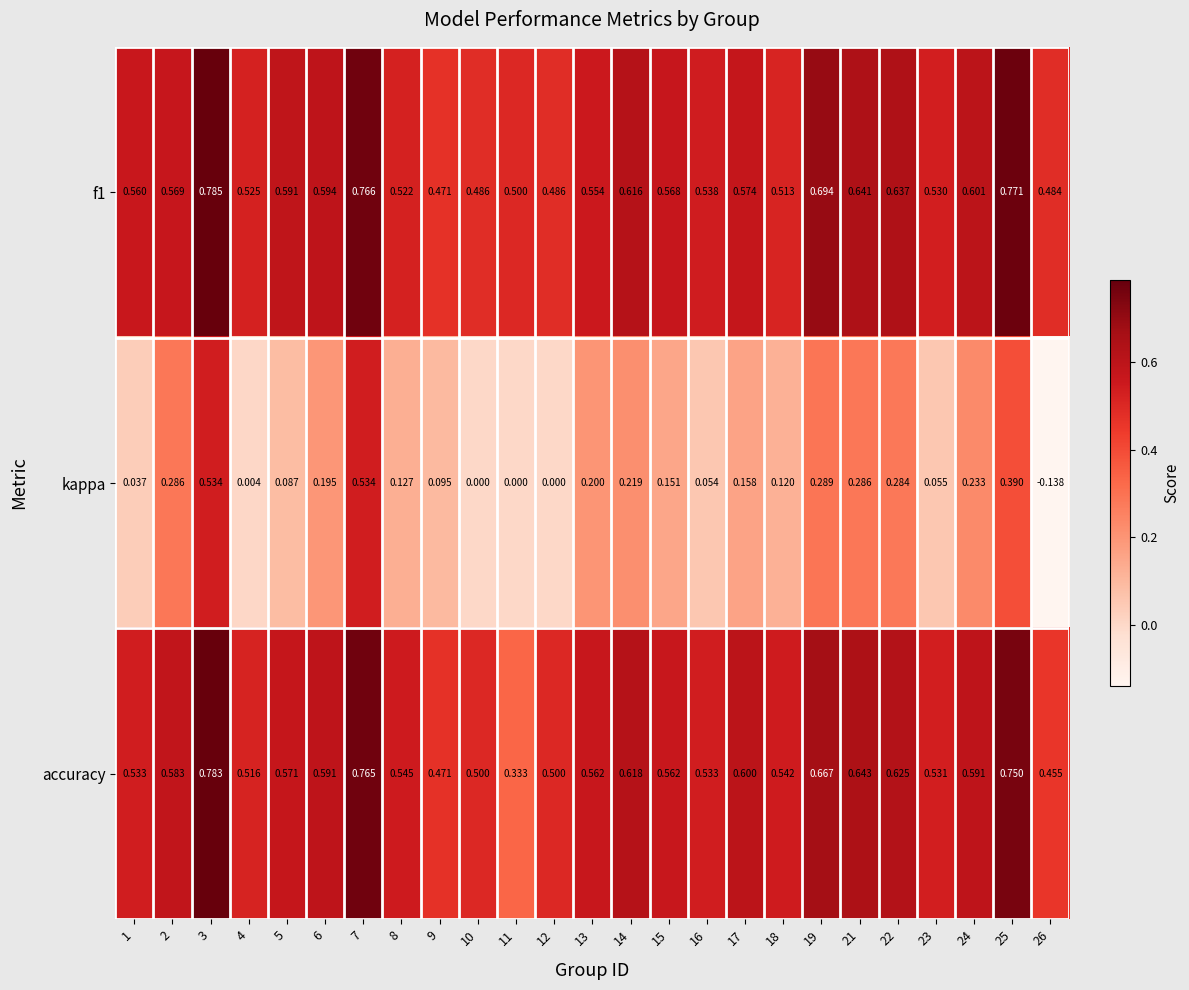

Is the value of f1 at 23 greater than the value of kappa at 5?

Yes